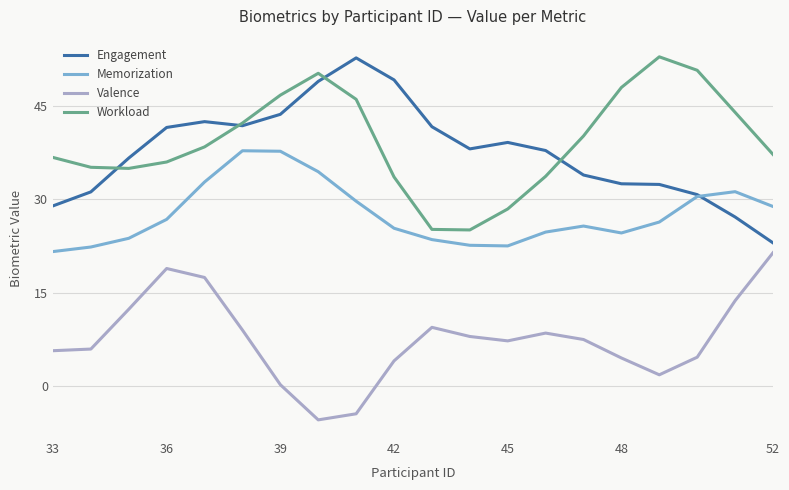

What is the maximum value for Workload?

53.0